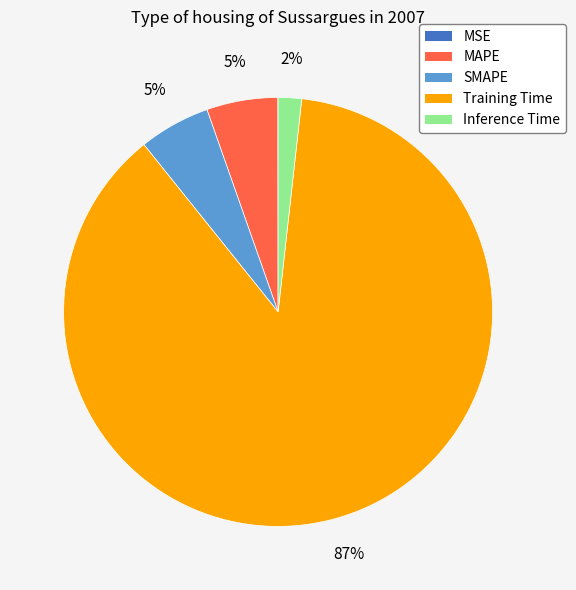

What is the largest slice in the pie chart?

Training Time